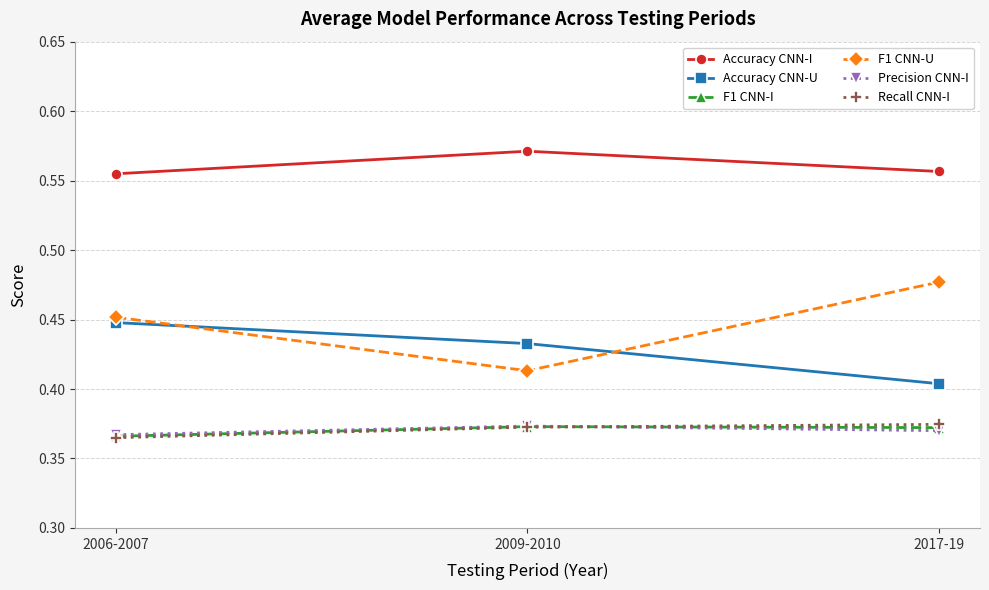

Between 2006-2007 and 2017-19, which series saw the biggest shift?

Accuracy CNN-U